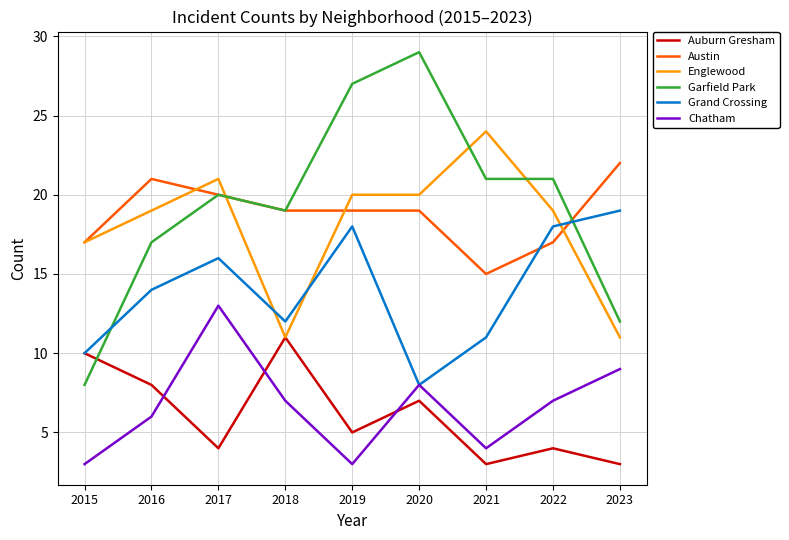

The value of Grand Crossing at 2015 is 15. True or false?

False